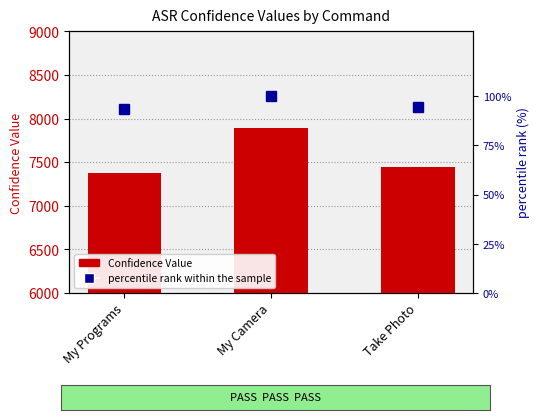

Where does the percentile rank within the sample series first go above 94?

My Camera